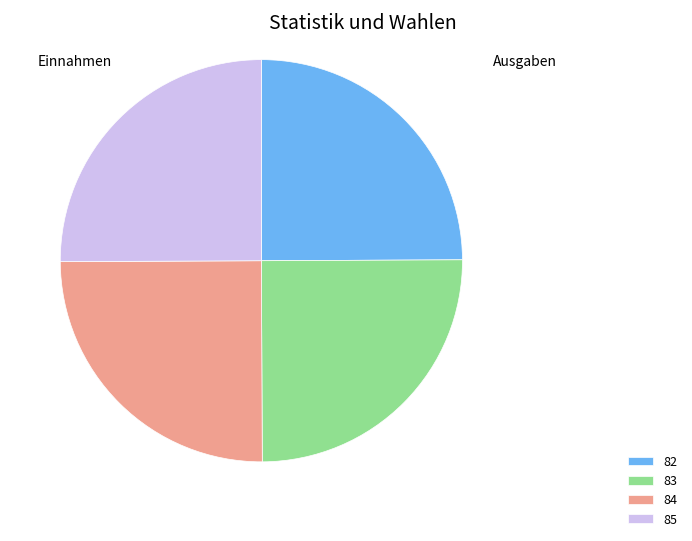

What is the ratio of the value at 84 to the value at 85?

1.0